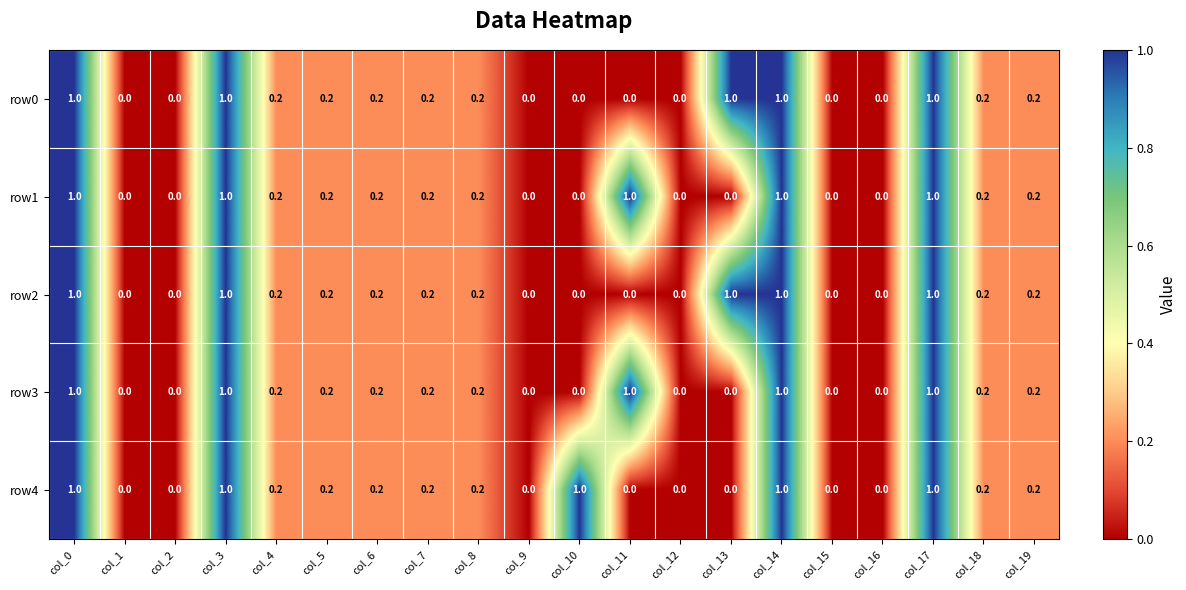

What is the difference between the row3 values at col_19 and col_11?

0.8